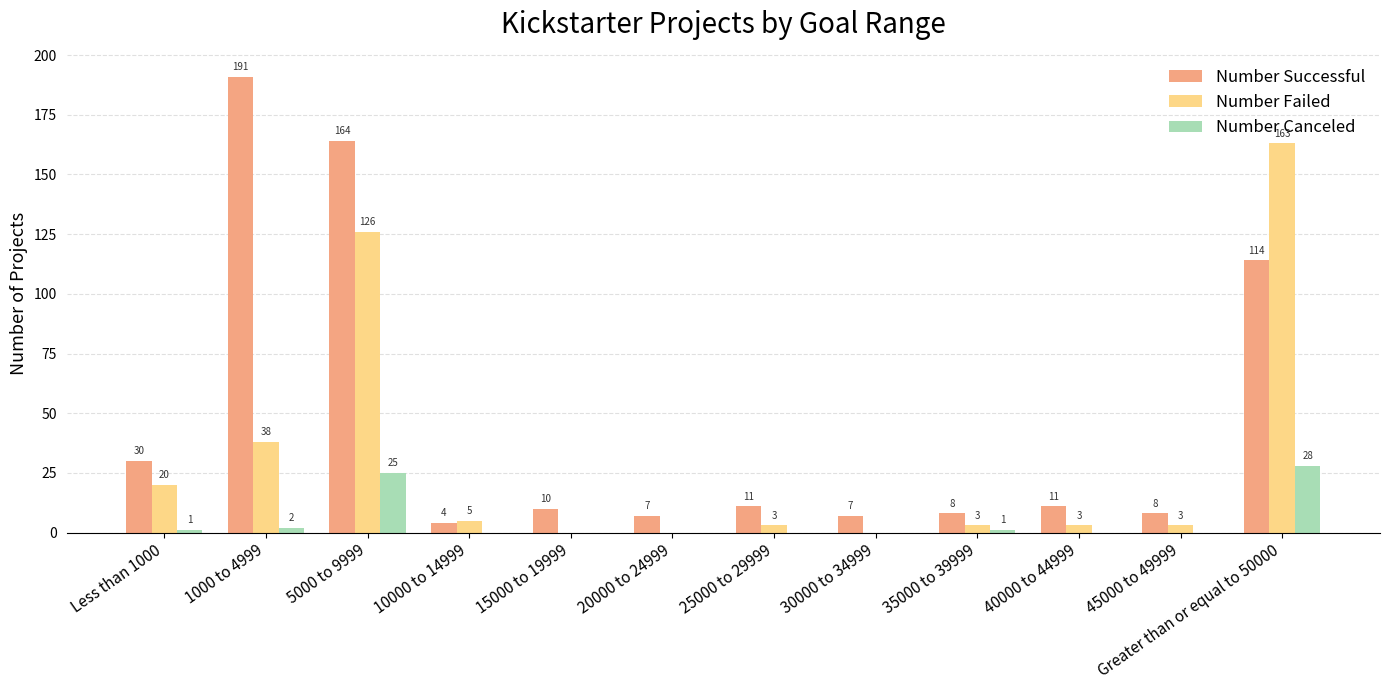

Which series has the largest total across all categories?

Number Successful